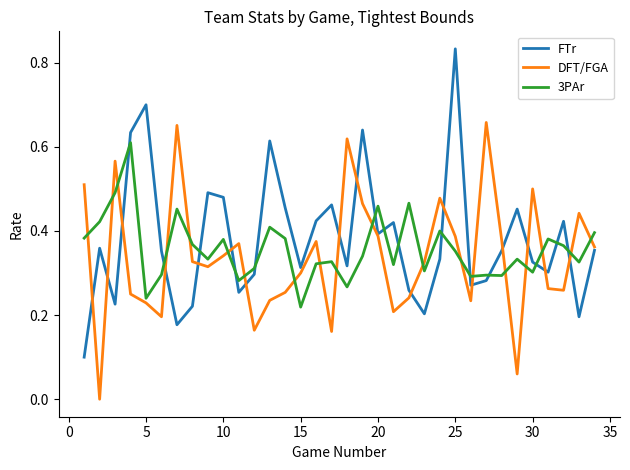

List the series in order of their peak value, highest first.

FTr, DFT/FGA, 3PAr